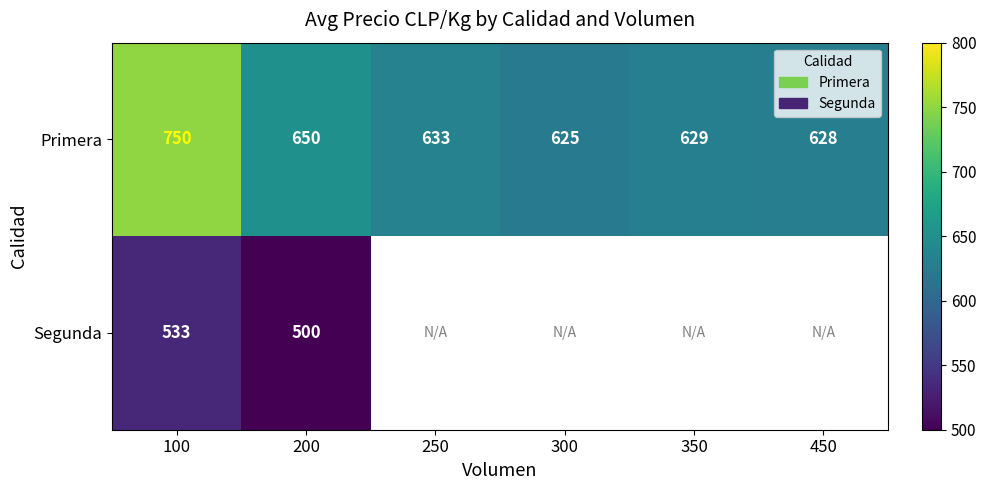

True or false: Primera has a value of 625 at 300.

True